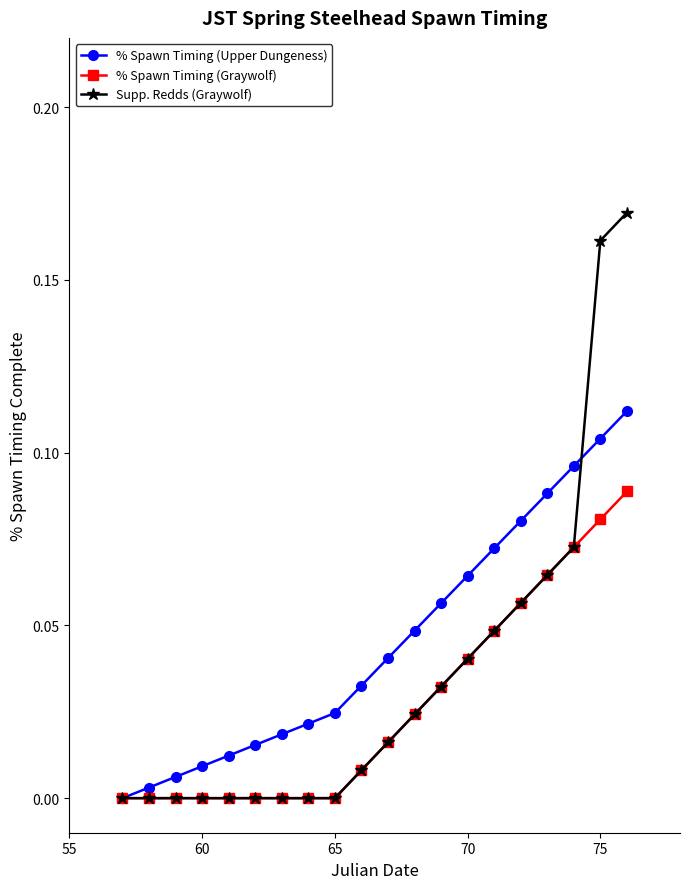

Which series has the widest spread of values?

Supp. Redds (Graywolf)